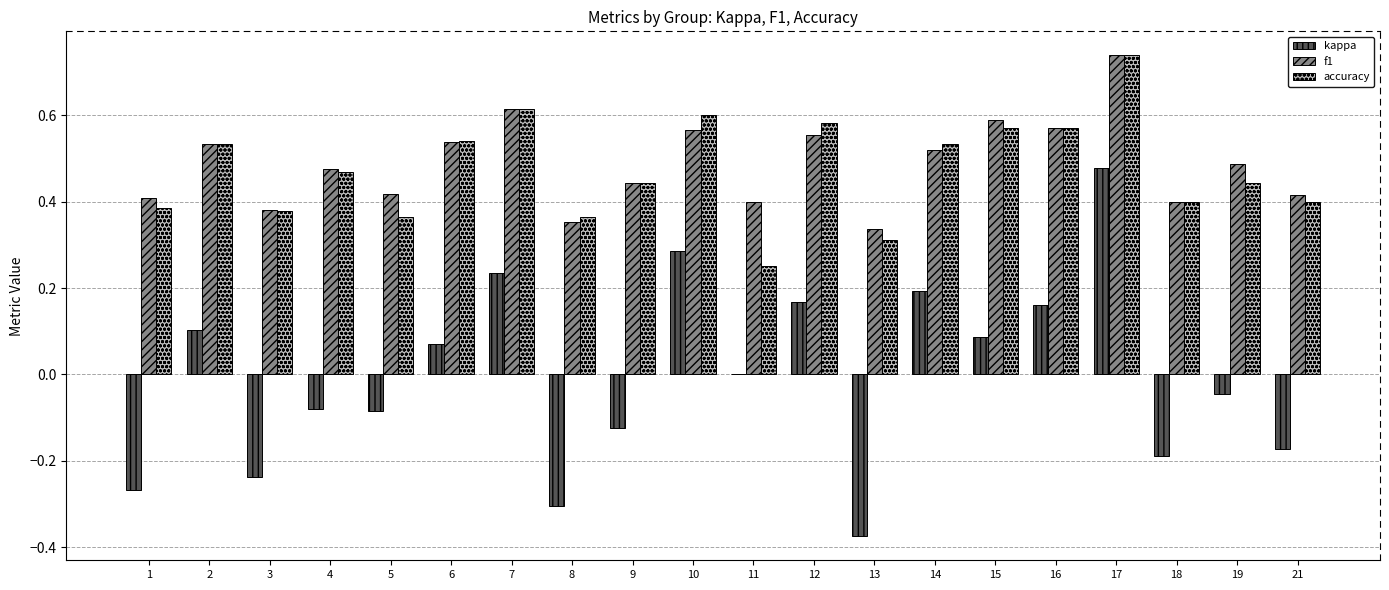

The value of kappa at 18 is -0.2. True or false?

True